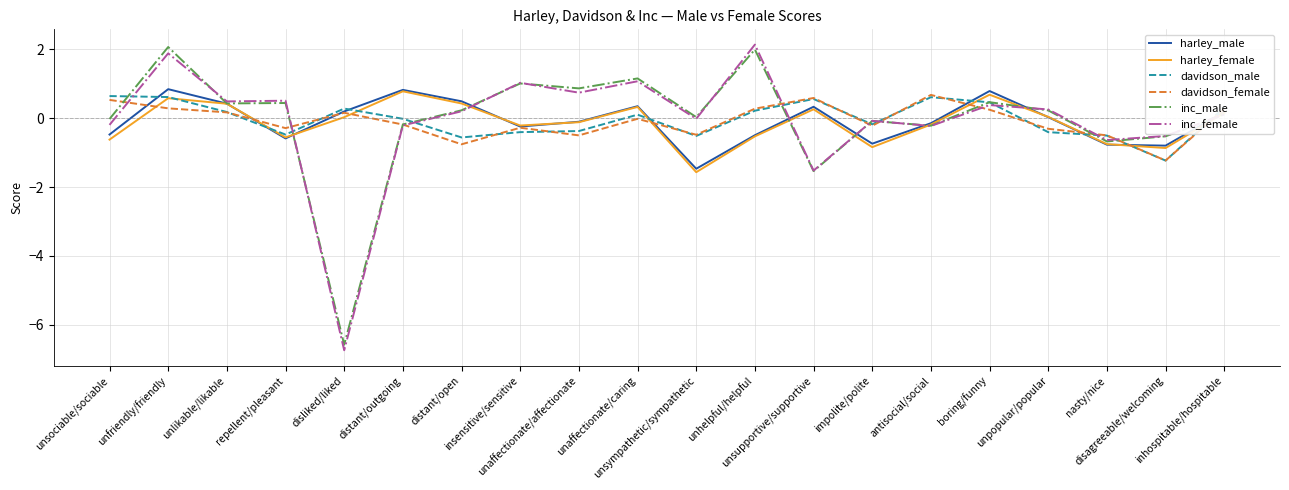

What is the spread (max minus min) of values at boring/funny?

0.5